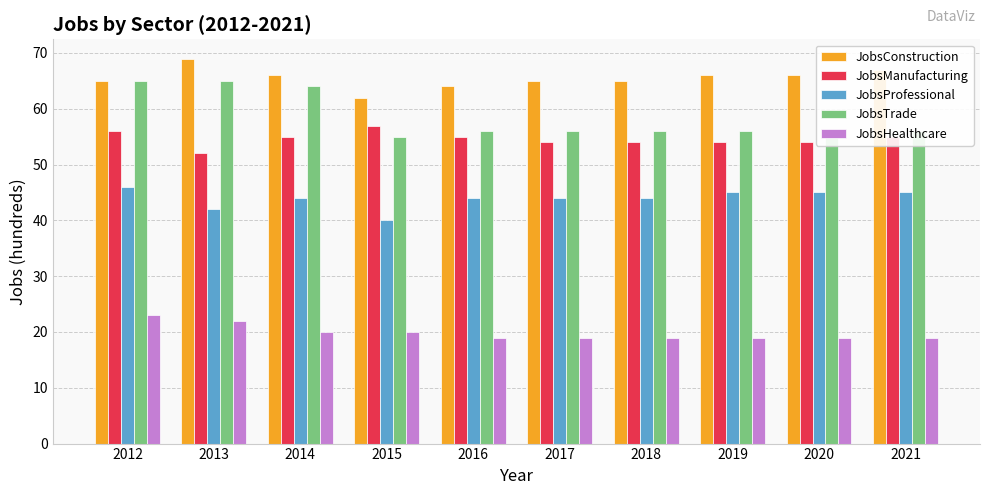

Count the JobsHealthcare values in the range 19 to 20.

8